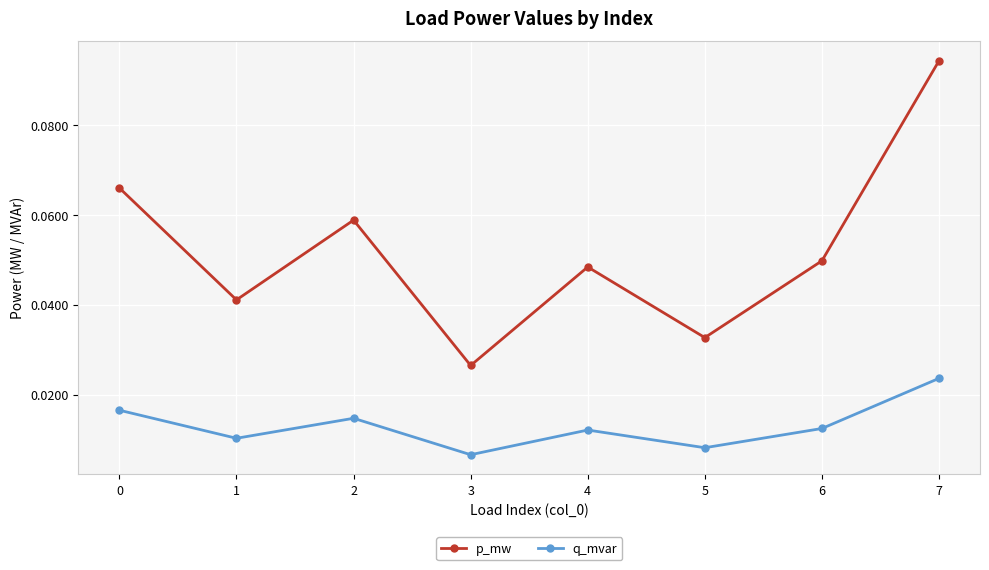

True or false: q_mvar has more than 1 interior local peaks.

True